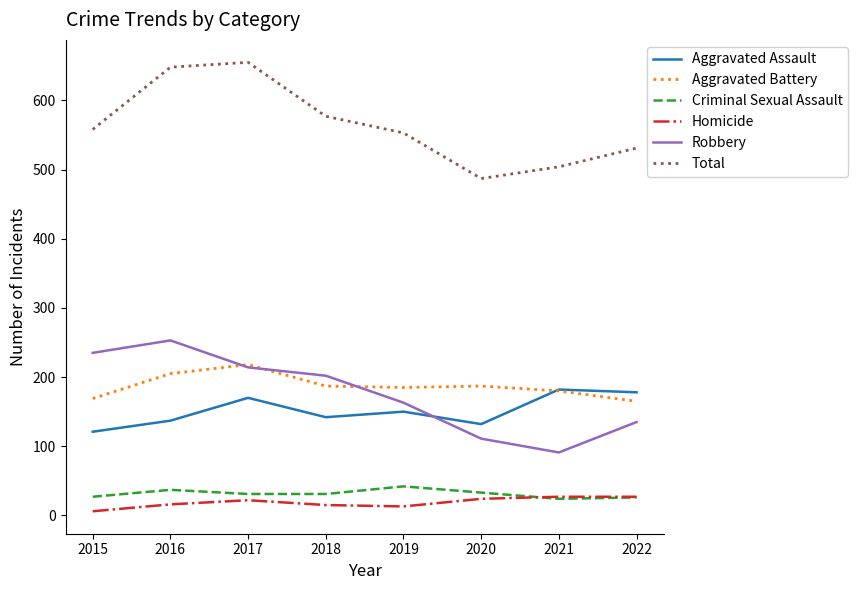

How many interior local peaks does the Aggravated Battery series have?

2